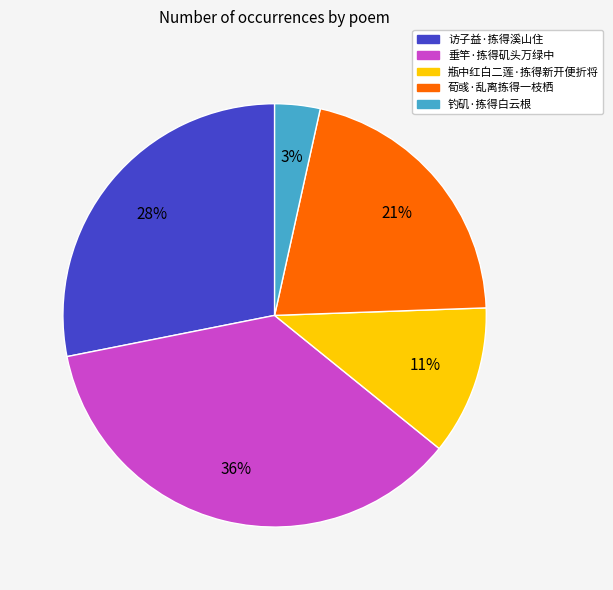

To the nearest percent, what is the difference between the largest and smallest slice percentages?

33%